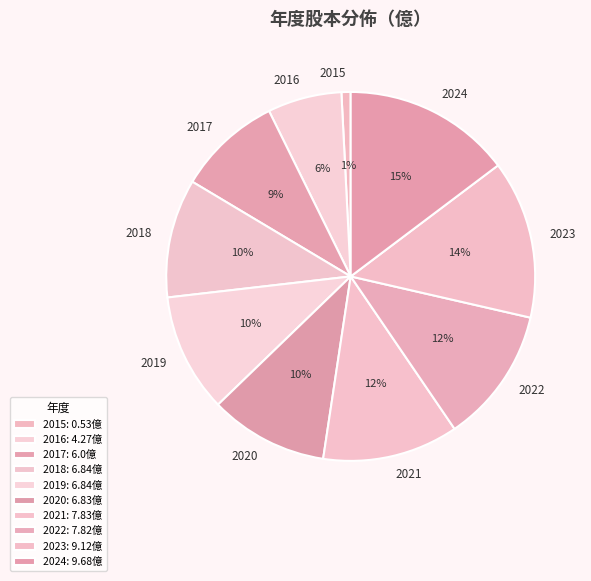

How many segments does this pie chart have?

10